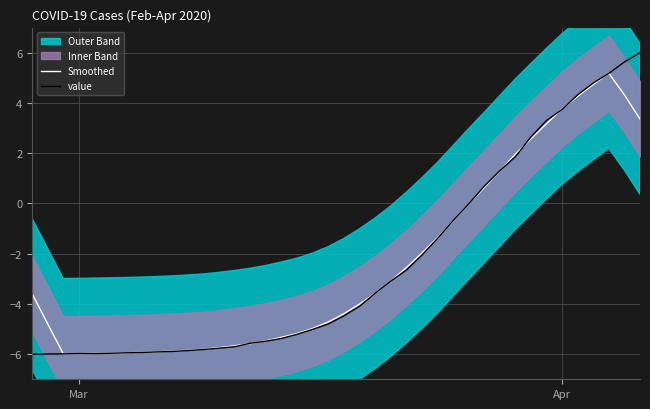

What is the value of the value point at the 15th from the left?

-5.6